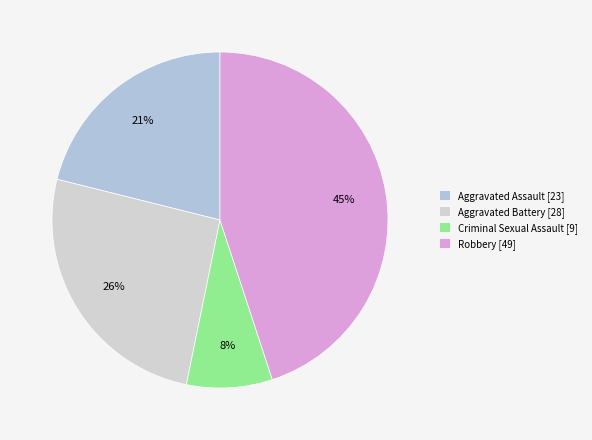

What is the total percentage of Robbery and Criminal Sexual Assault?

53.2%